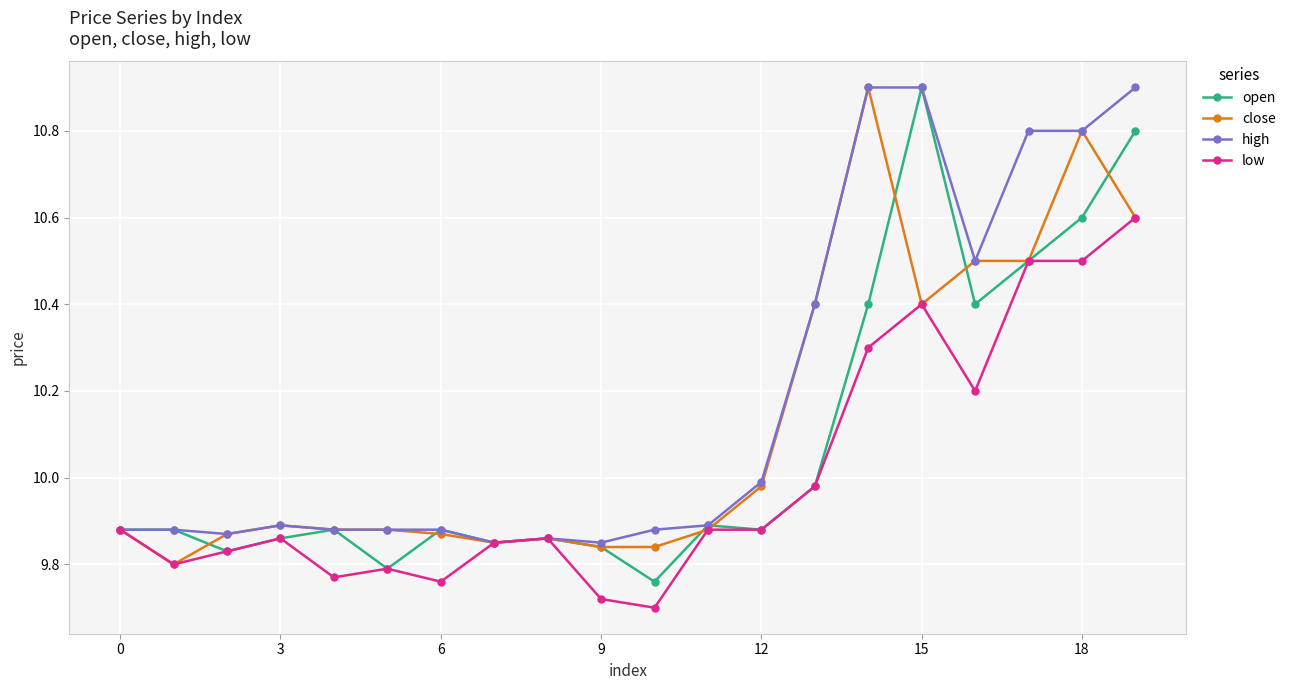

What is the maximum value shown in the chart?

10.9